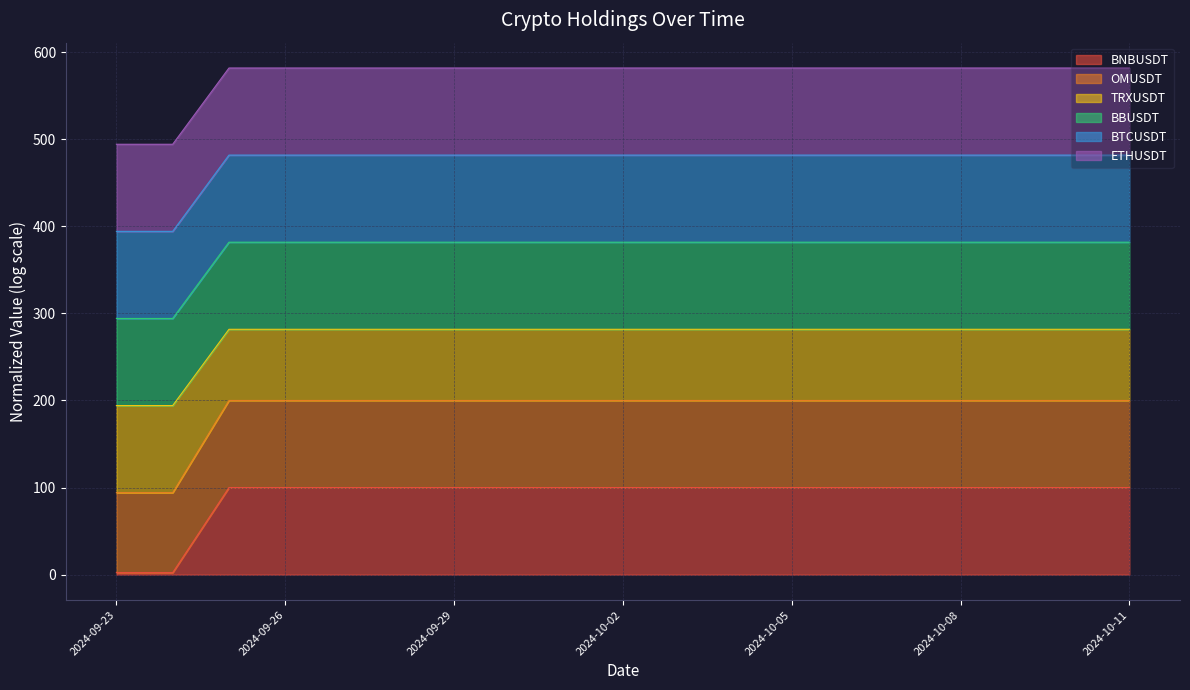

Which series has the widest spread of values?

OMUSDT